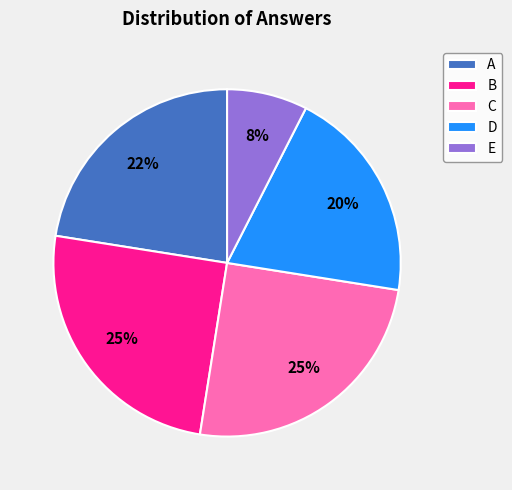

What is the ratio of the value at B to the value at C?

1.0